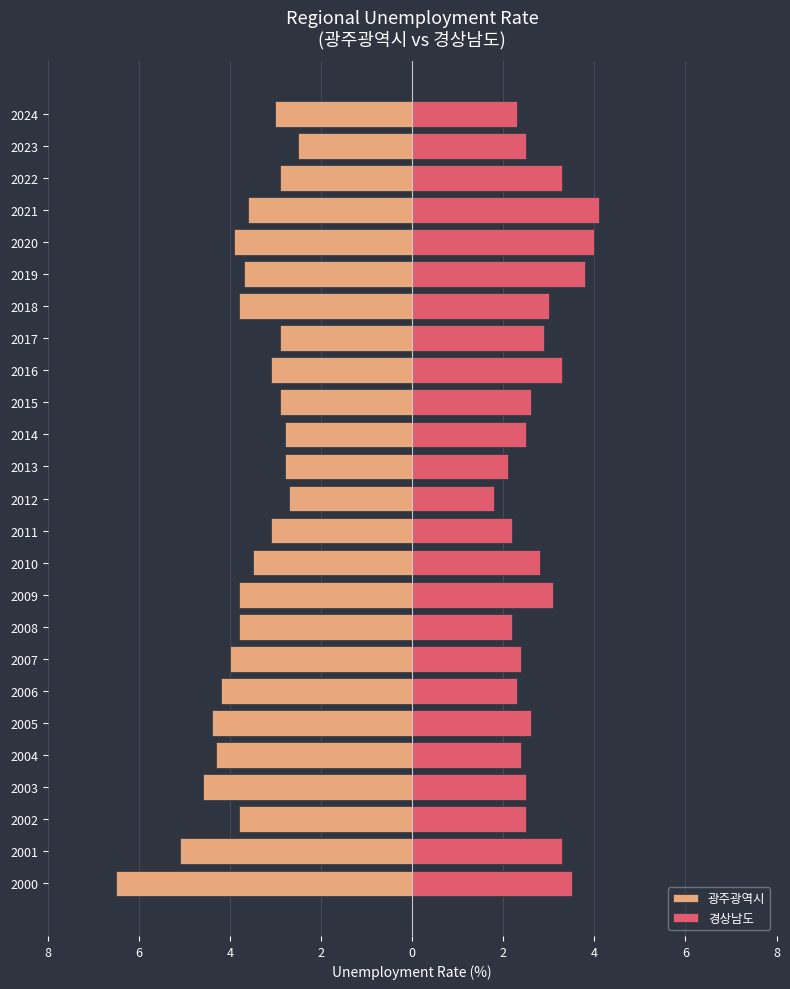

What is the label of the 12th bar from the right?

13